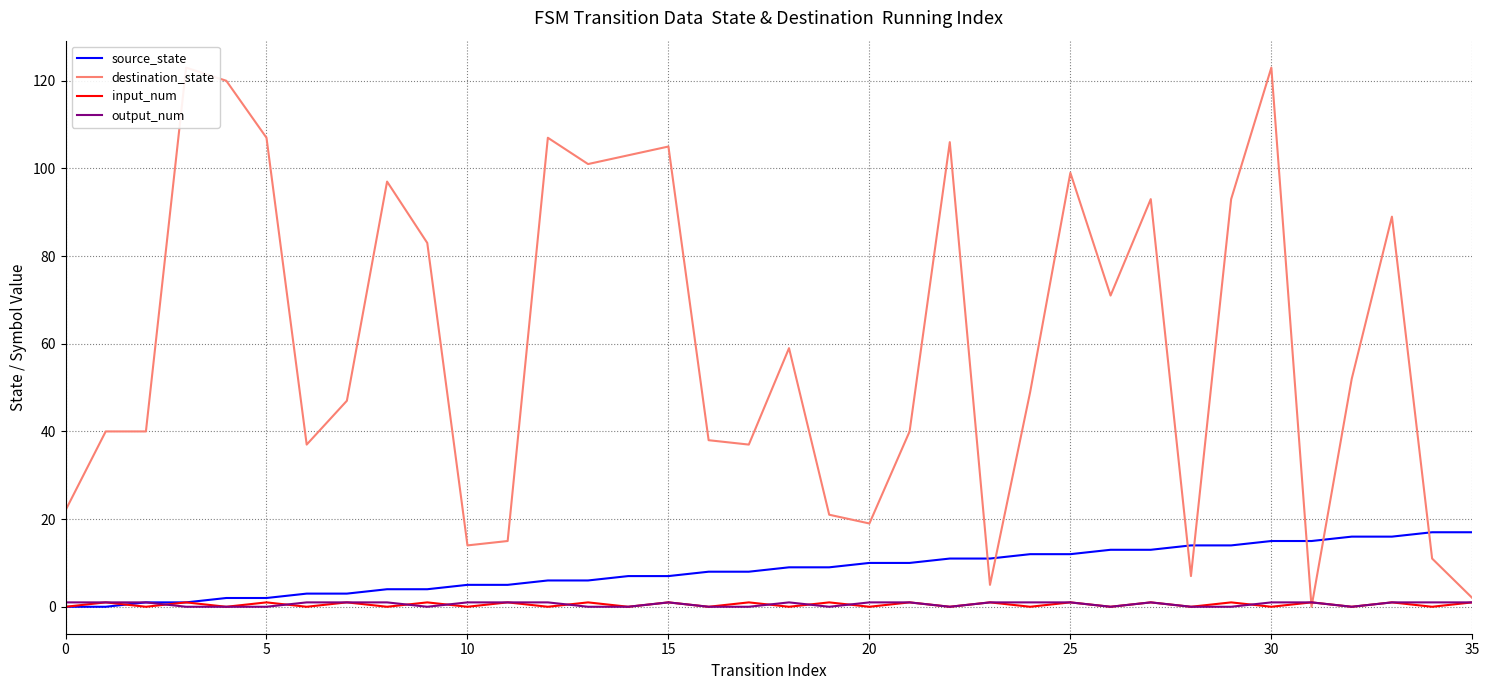

What value does the output_num series have at 10?

1